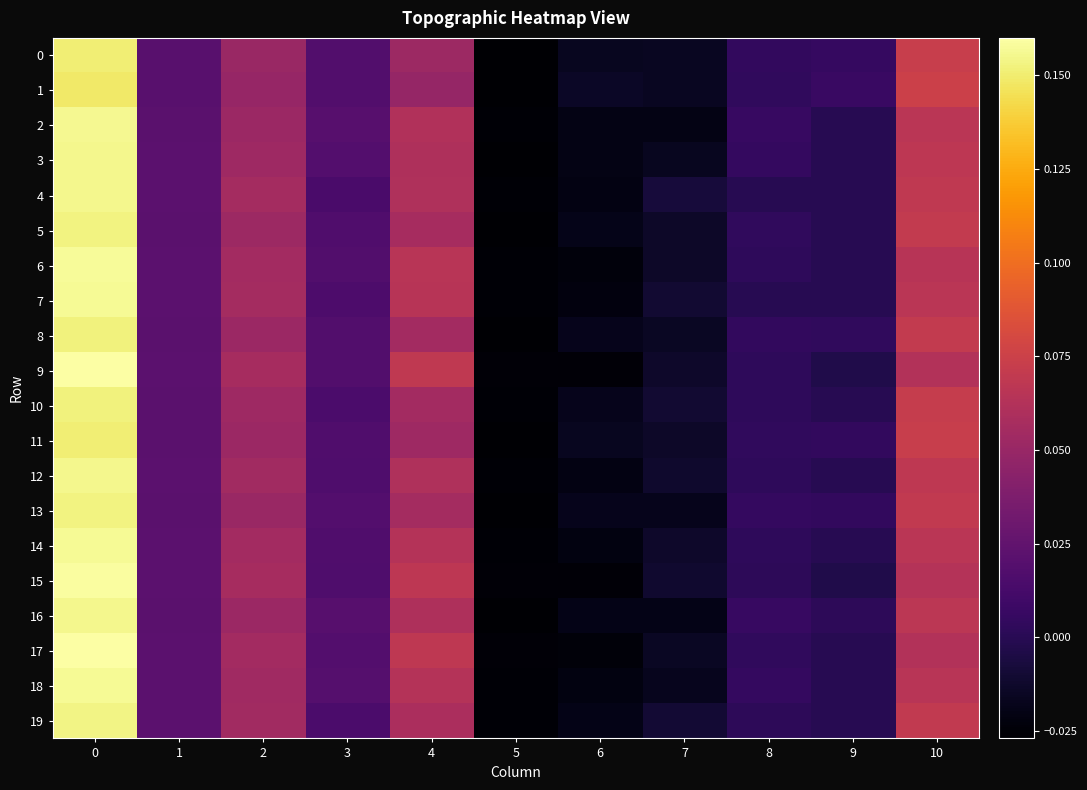

Reading left to right, extract all data points from this chart.

0: 0=0.2	1=0.0	2=0.1	3=0.0	4=0.1	5=-0.0	6=-0.0	7=-0.0	8=0.0	9=0.0	10=0.1
1: 0=0.1	1=0.0	2=0.0	3=0.0	4=0.0	5=-0.0	6=-0.0	7=-0.0	8=0.0	9=0.0	10=0.1
2: 0=0.2	1=0.0	2=0.1	3=0.0	4=0.1	5=-0.0	6=-0.0	7=-0.0	8=0.0	9=0.0	10=0.1
3: 0=0.2	1=0.0	2=0.1	3=0.0	4=0.1	5=-0.0	6=-0.0	7=-0.0	8=0.0	9=0.0	10=0.1
4: 0=0.2	1=0.0	2=0.1	3=0.0	4=0.1	5=-0.0	6=-0.0	7=-0.0	8=0.0	9=0.0	10=0.1
5: 0=0.2	1=0.0	2=0.1	3=0.0	4=0.1	5=-0.0	6=-0.0	7=-0.0	8=0.0	9=0.0	10=0.1
6: 0=0.2	1=0.0	2=0.1	3=0.0	4=0.1	5=-0.0	6=-0.0	7=-0.0	8=0.0	9=0.0	10=0.1
7: 0=0.2	1=0.0	2=0.1	3=0.0	4=0.1	5=-0.0	6=-0.0	7=-0.0	8=0.0	9=0.0	10=0.1
8: 0=0.2	1=0.0	2=0.1	3=0.0	4=0.1	5=-0.0	6=-0.0	7=-0.0	8=0.0	9=0.0	10=0.1
9: 0=0.2	1=0.0	2=0.1	3=0.0	4=0.1	5=-0.0	6=-0.0	7=-0.0	8=0.0	9=-0.0	10=0.1
10: 0=0.2	1=0.0	2=0.1	3=0.0	4=0.1	5=-0.0	6=-0.0	7=-0.0	8=0.0	9=0.0	10=0.1
11: 0=0.2	1=0.0	2=0.1	3=0.0	4=0.1	5=-0.0	6=-0.0	7=-0.0	8=0.0	9=0.0	10=0.1
12: 0=0.2	1=0.0	2=0.1	3=0.0	4=0.1	5=-0.0	6=-0.0	7=-0.0	8=0.0	9=0.0	10=0.1
13: 0=0.2	1=0.0	2=0.1	3=0.0	4=0.1	5=-0.0	6=-0.0	7=-0.0	8=0.0	9=0.0	10=0.1
14: 0=0.2	1=0.0	2=0.1	3=0.0	4=0.1	5=-0.0	6=-0.0	7=-0.0	8=0.0	9=0.0	10=0.1
15: 0=0.2	1=0.0	2=0.1	3=0.0	4=0.1	5=-0.0	6=-0.0	7=-0.0	8=0.0	9=-0.0	10=0.1
16: 0=0.2	1=0.0	2=0.1	3=0.0	4=0.1	5=-0.0	6=-0.0	7=-0.0	8=0.0	9=0.0	10=0.1
17: 0=0.2	1=0.0	2=0.1	3=0.0	4=0.1	5=-0.0	6=-0.0	7=-0.0	8=0.0	9=0.0	10=0.1
18: 0=0.2	1=0.0	2=0.1	3=0.0	4=0.1	5=-0.0	6=-0.0	7=-0.0	8=0.0	9=0.0	10=0.1
19: 0=0.2	1=0.0	2=0.1	3=0.0	4=0.1	5=-0.0	6=-0.0	7=-0.0	8=0.0	9=0.0	10=0.1